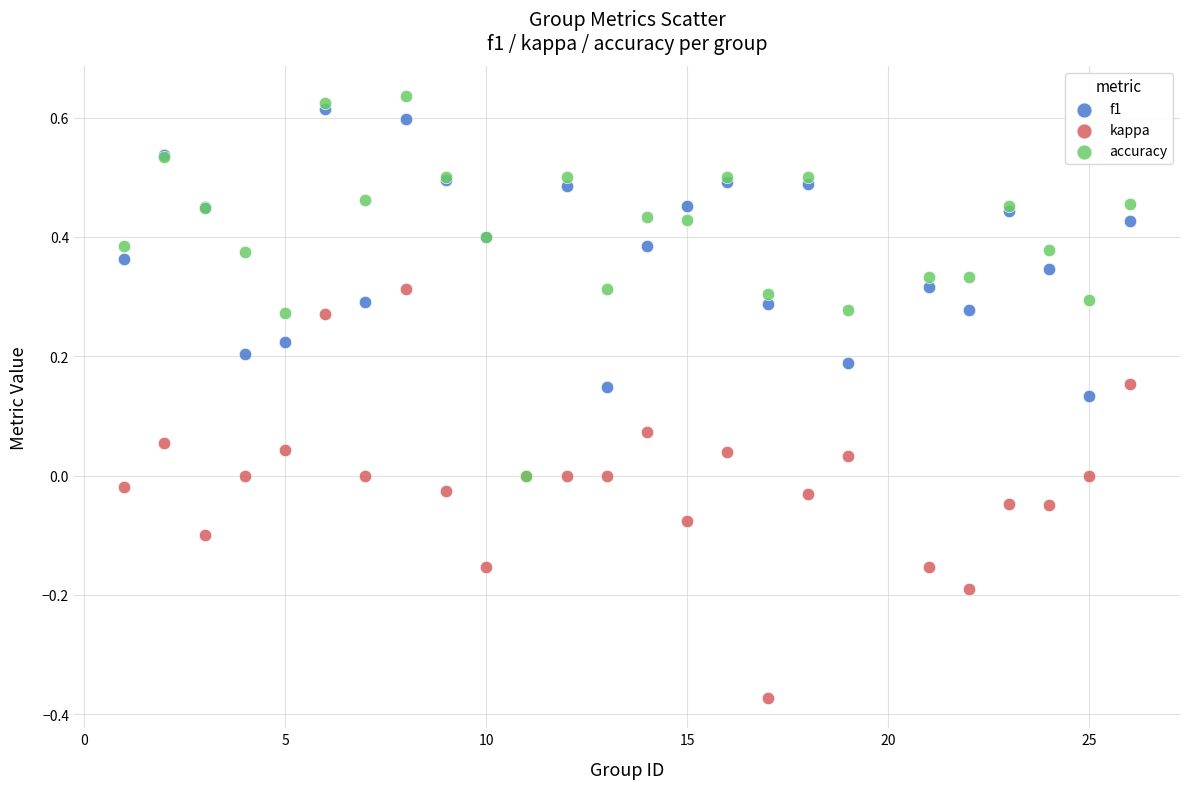

Which series contains the highest Y value?

accuracy